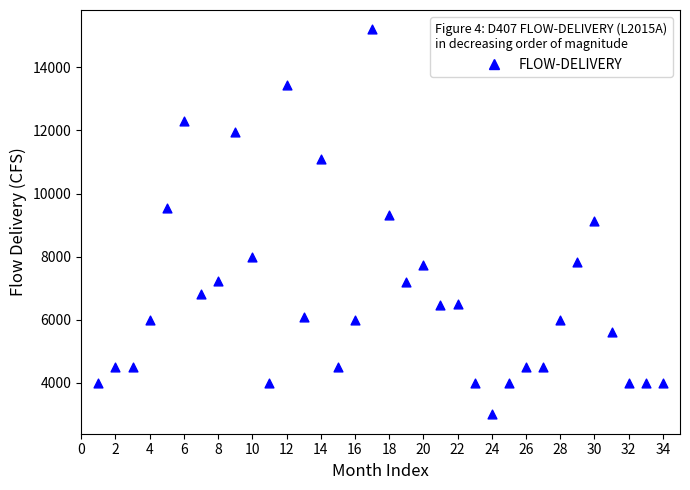

What is the range of X values (max minus min)?

33.0